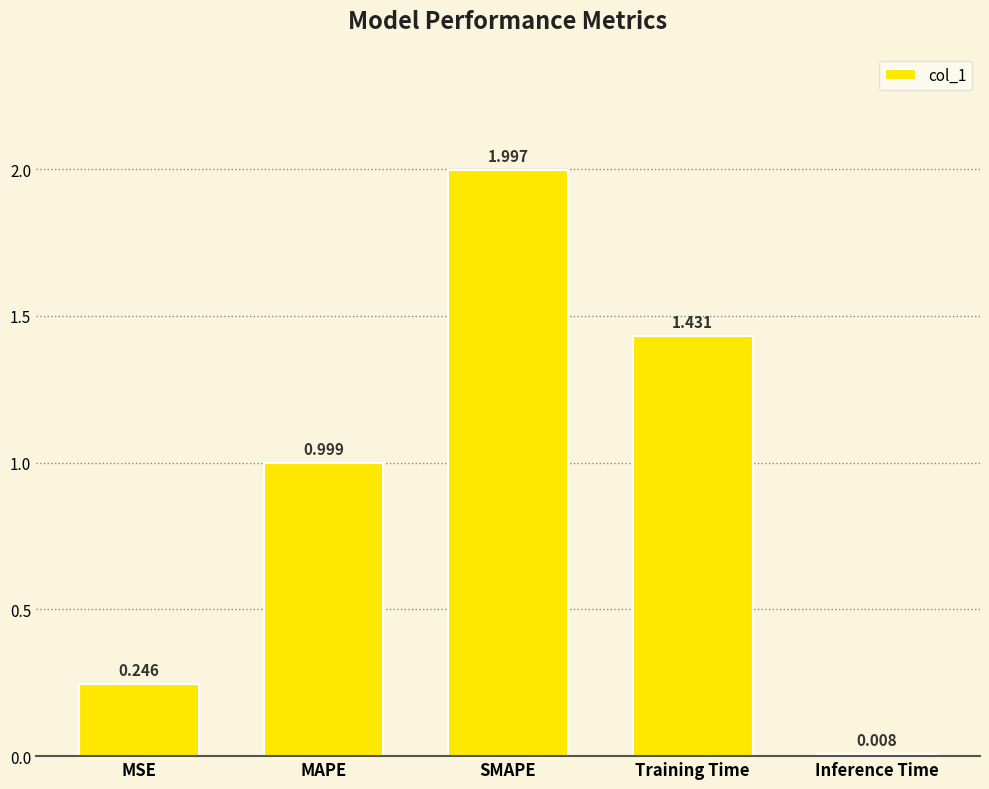

What is the sum of the values at Inference Time and MSE?

0.3